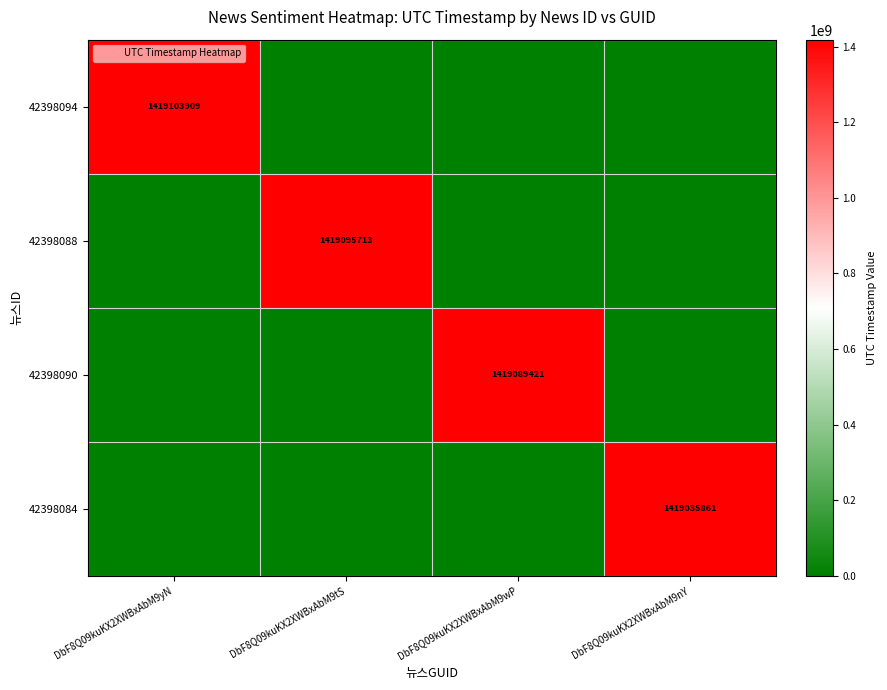

What is the difference between the highest and lowest values at DbF8Q09kuKX2XWBxAbM9wP?

1419089421